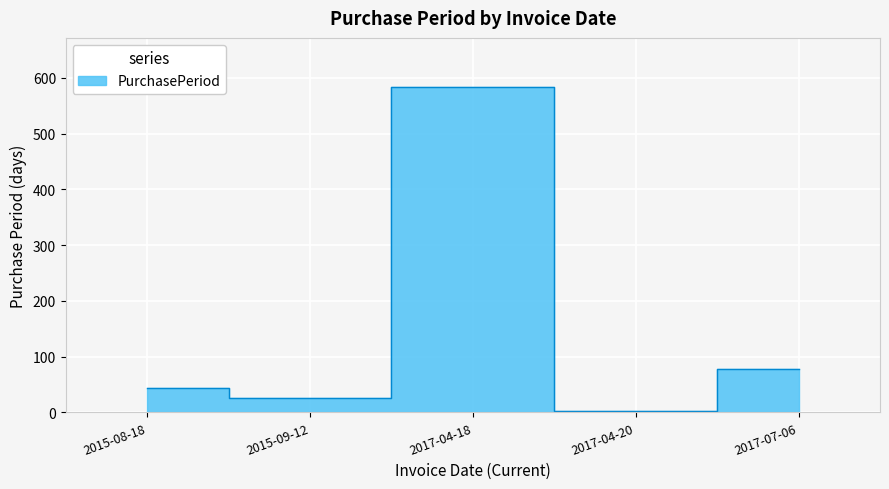

What is the minimum value shown in the chart?

2